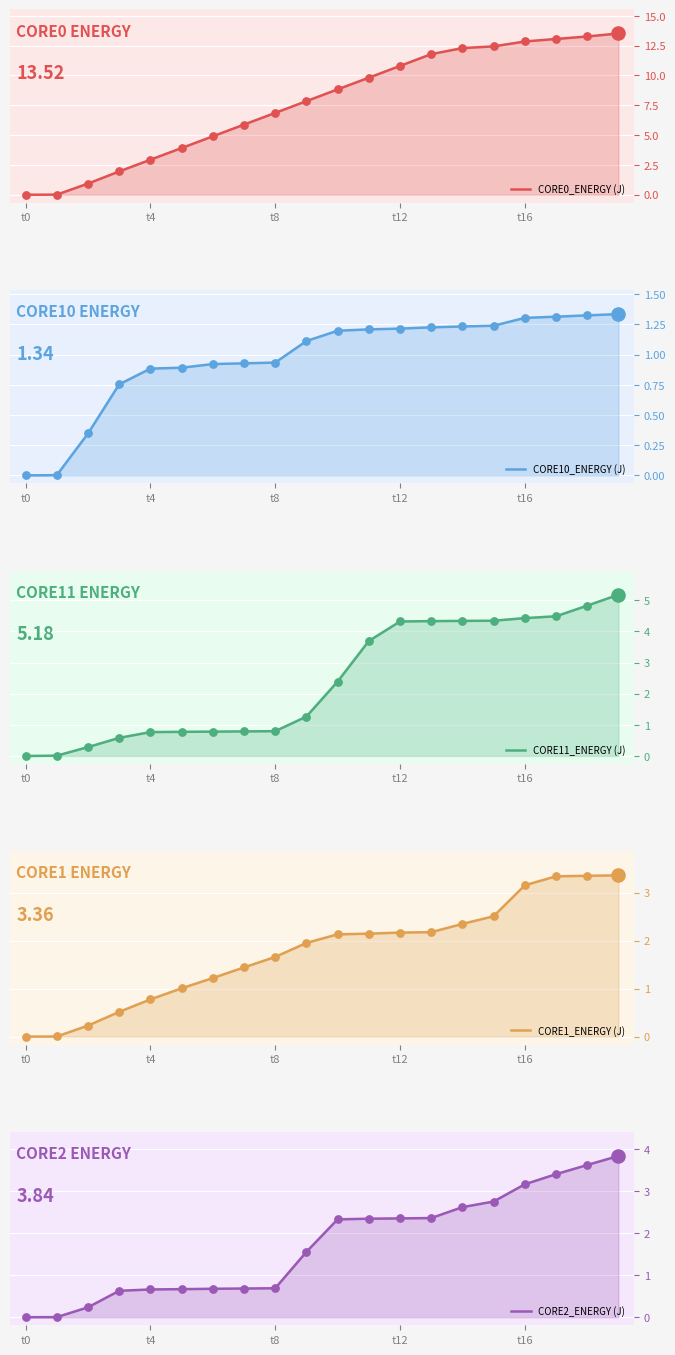

Which series reaches the maximum Y coordinate?

CORE0_ENERGY (J)